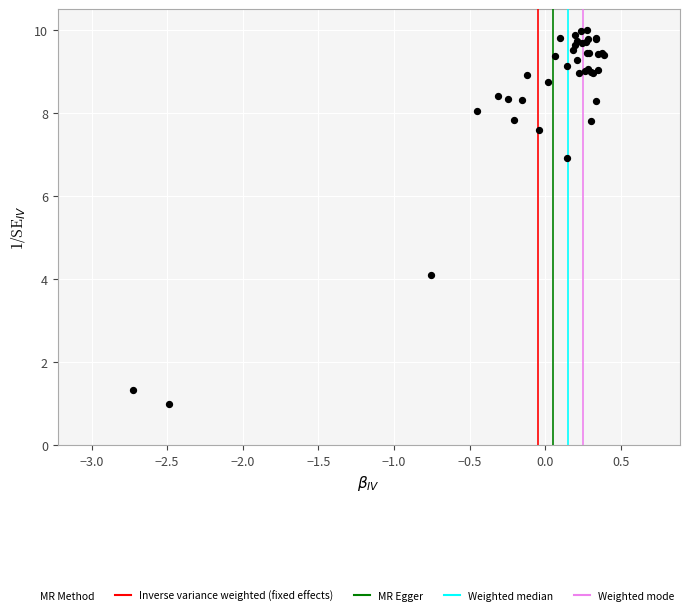

What Y value in the scatter plot is closest to 5?

4.1